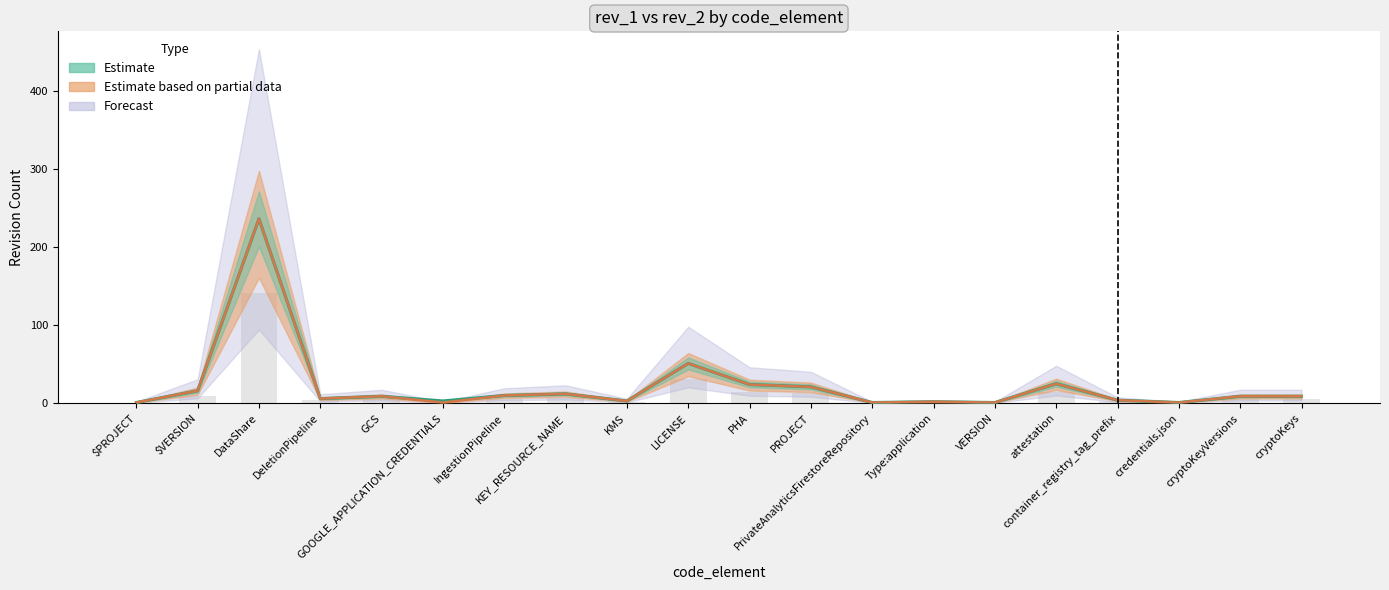

The chart shows a value of 2 at PrivateAnalyticsFirestoreRepository. True or false?

False